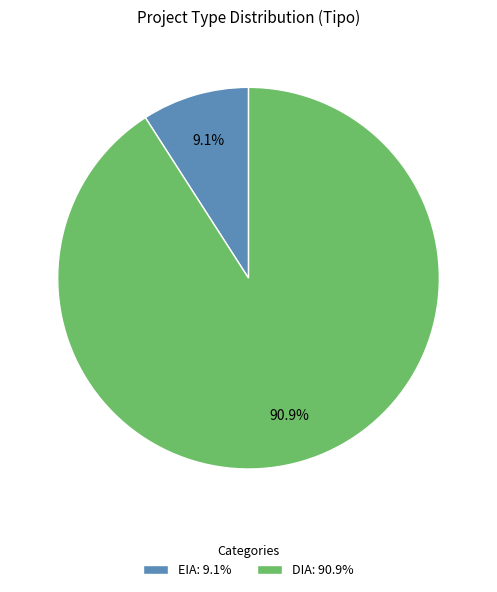

Approximately how many times larger is the value at EIA compared to DIA?

0.1